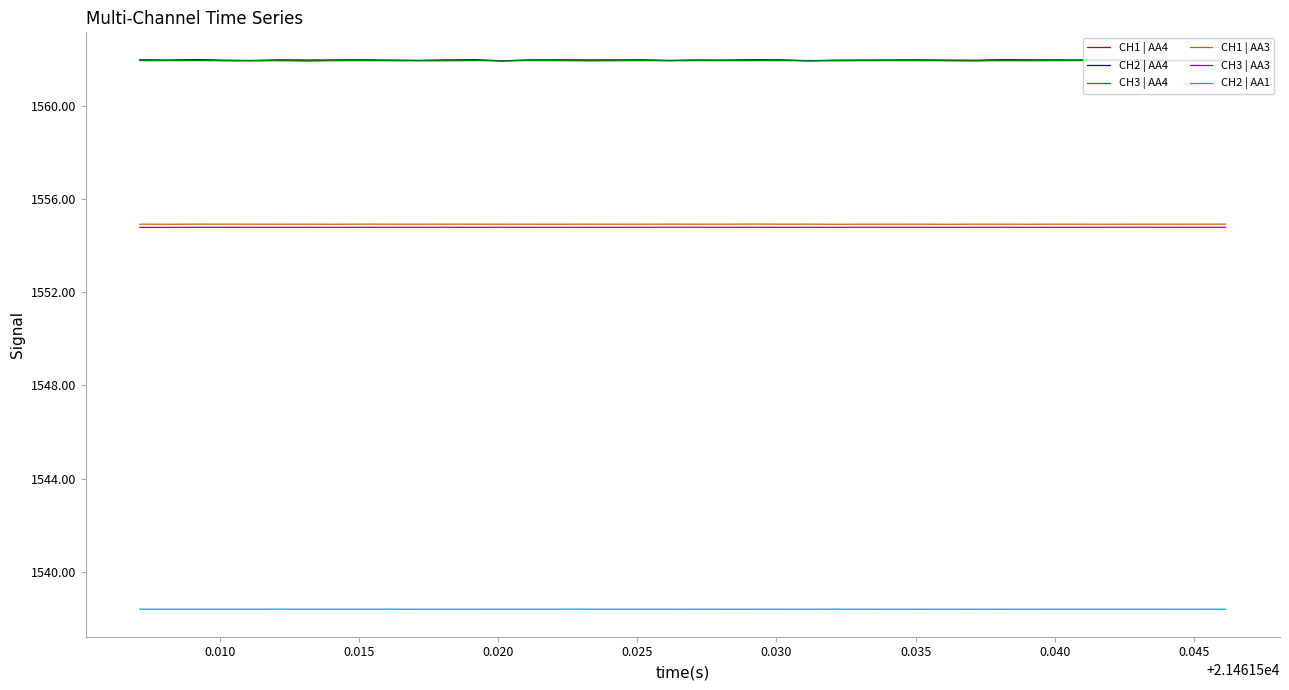

What is the greatest value displayed?

1562.0